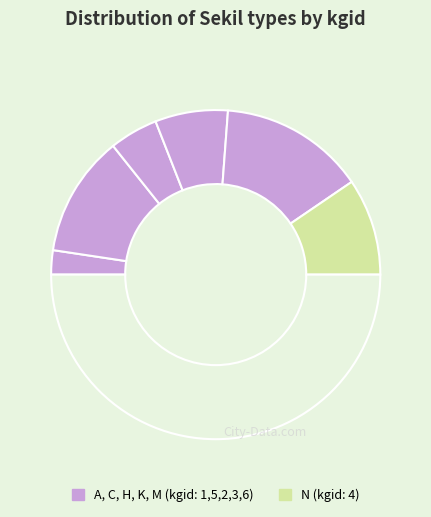

Count the number of slices in the pie.

7